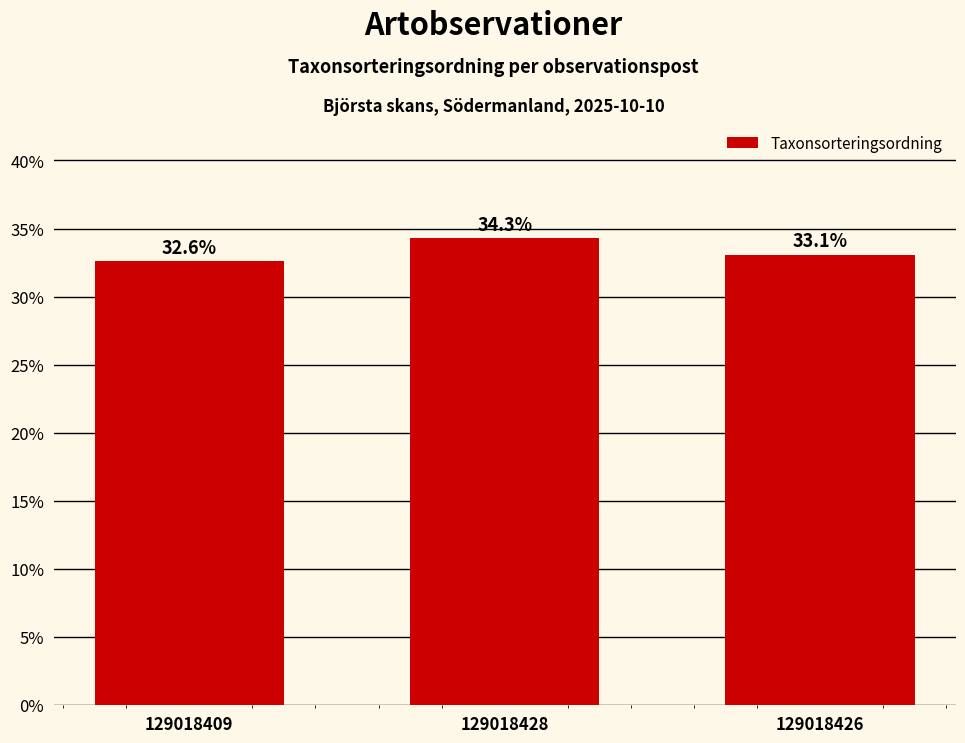

Rank the categories by value from lowest to highest.

129018409, 129018426, 129018428